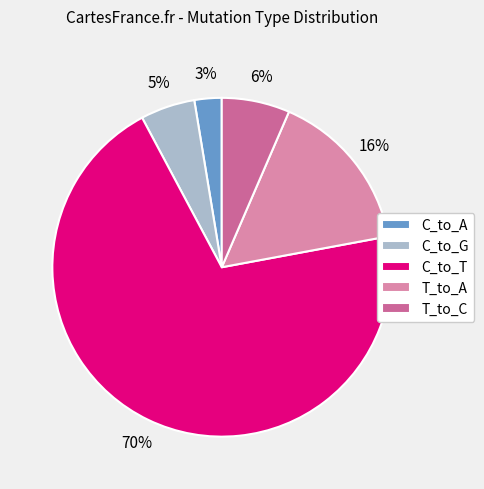

Is there any slice that represents more than half of the pie?

Yes